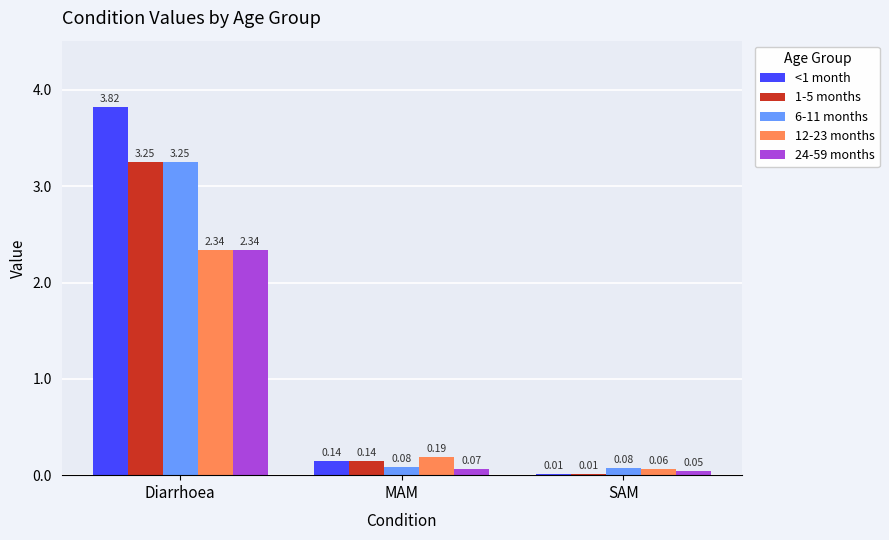

Which category has the highest value across all series?

Diarrhoea